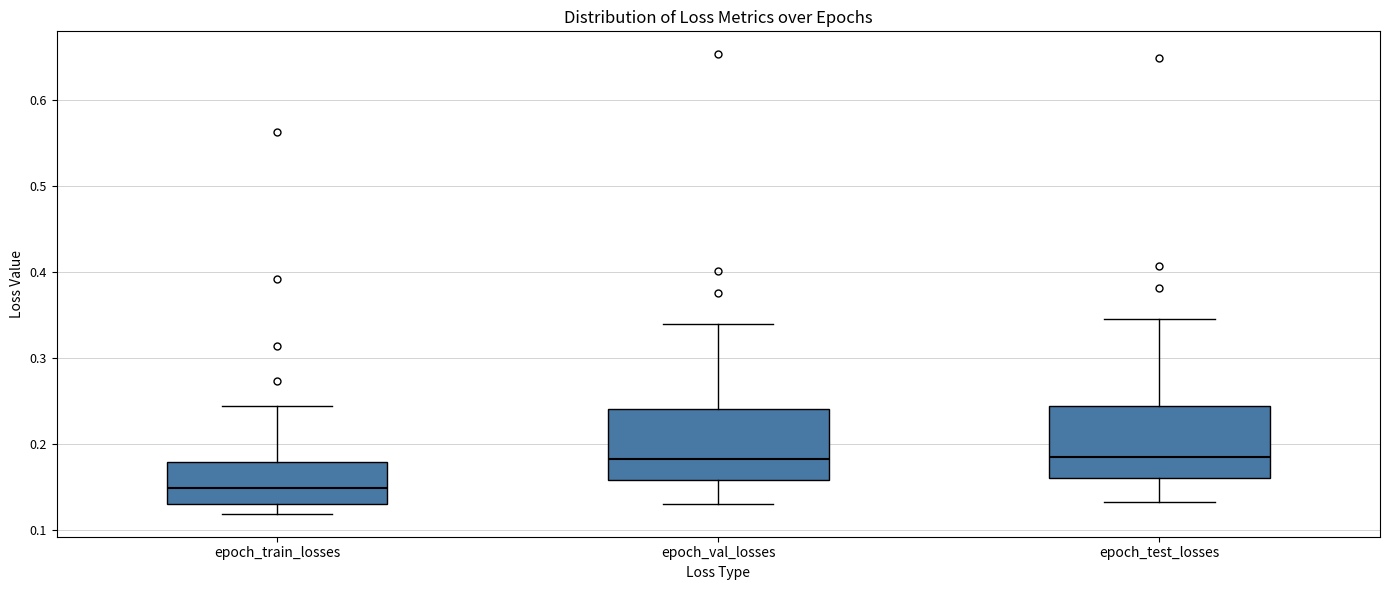

Where does the upper whisker of the box for epoch_test_losses end on the y-axis? The values are not printed on the chart, so give them approximately, as read against the axis.

0.35